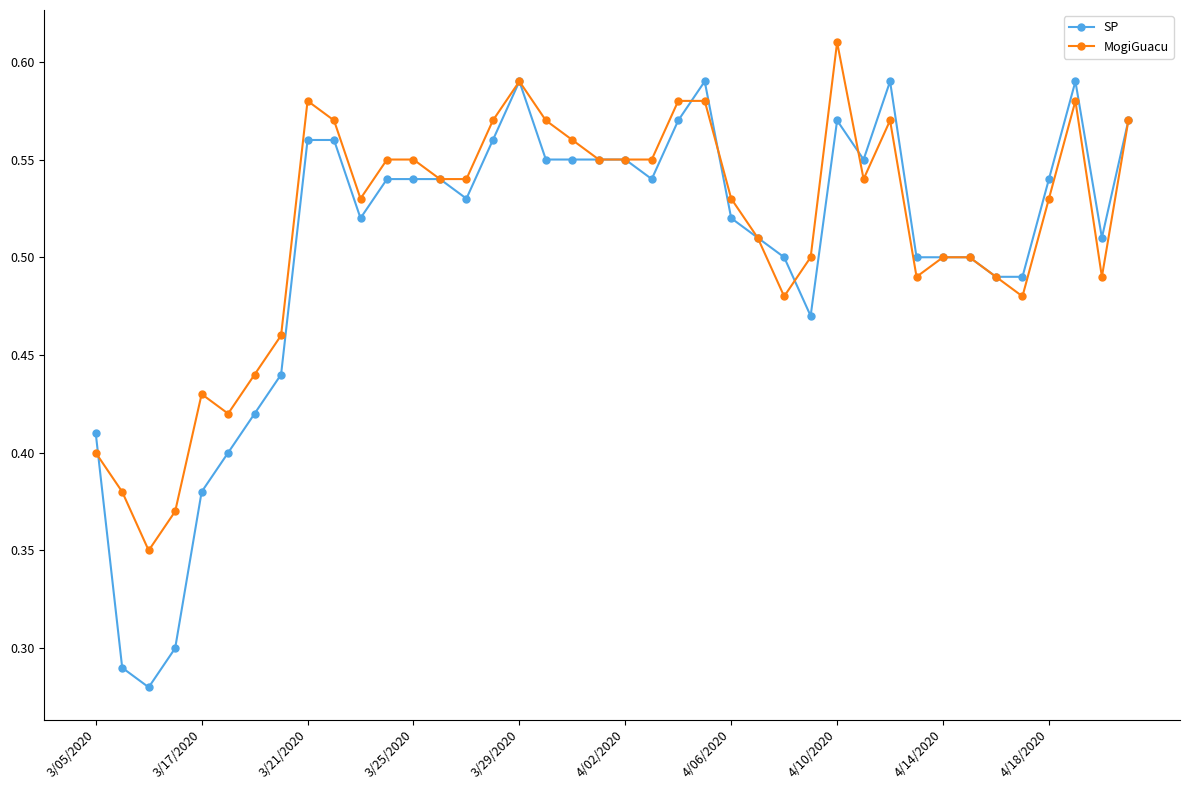

Which series has the largest range (max minus min)?

SP